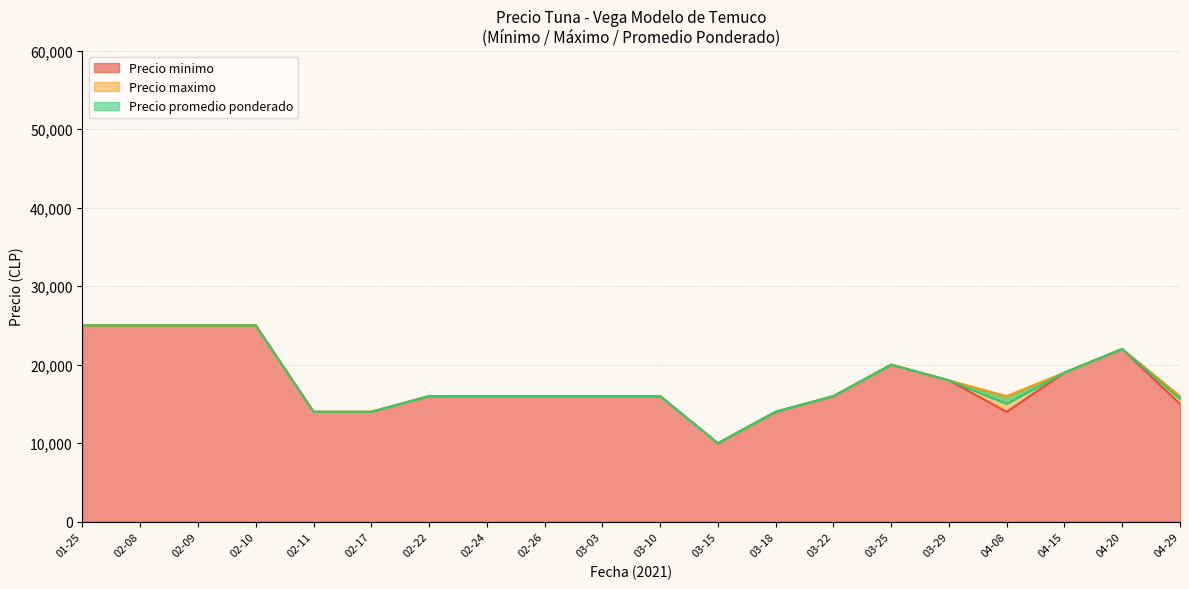

What is the label of the 34th point from the left?

2021-02-10